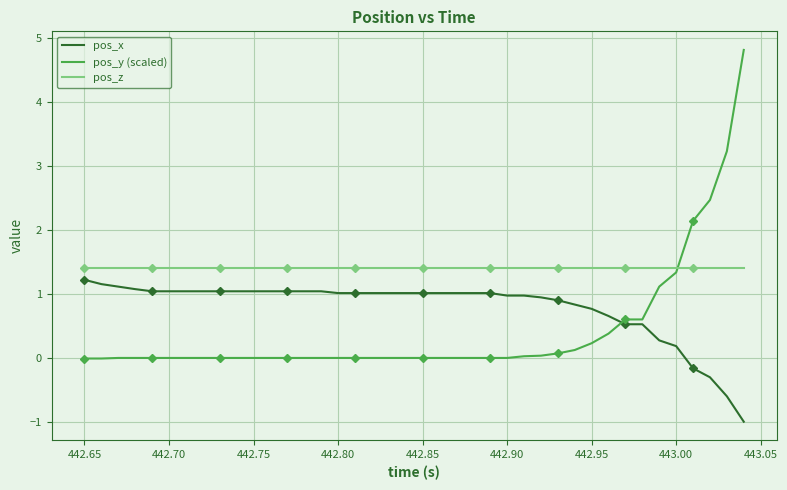

Reading left to right, extract all data points from this chart.

pos_x: 1.2	1.2	1.1	1.1	1.0	1.0	1.0	1.0	1.0	1.0	1.0	1.0	1.0	1.0	1.0	1.0	1.0	1.0	1.0	1.0	1.0	1.0	1.0	1.0	1.0	1.0	1.0	0.9	0.9	0.8	0.8	0.7	0.5	0.5	0.3	0.2	-0.2	-0.3	-0.6	-1.0
pos_y (scaled): -0.0	-0.0	-0.0	-0.0	-0.0	-0.0	-0.0	-0.0	-0.0	-0.0	-0.0	-0.0	-0.0	-0.0	-0.0	-0.0	-0.0	-0.0	-0.0	-0.0	-0.0	-0.0	-0.0	-0.0	-0.0	-0.0	0.0	0.0	0.1	0.1	0.2	0.4	0.6	0.6	1.1	1.3	2.1	2.5	3.2	4.8
pos_z: 1.4	1.4	1.4	1.4	1.4	1.4	1.4	1.4	1.4	1.4	1.4	1.4	1.4	1.4	1.4	1.4	1.4	1.4	1.4	1.4	1.4	1.4	1.4	1.4	1.4	1.4	1.4	1.4	1.4	1.4	1.4	1.4	1.4	1.4	1.4	1.4	1.4	1.4	1.4	1.4